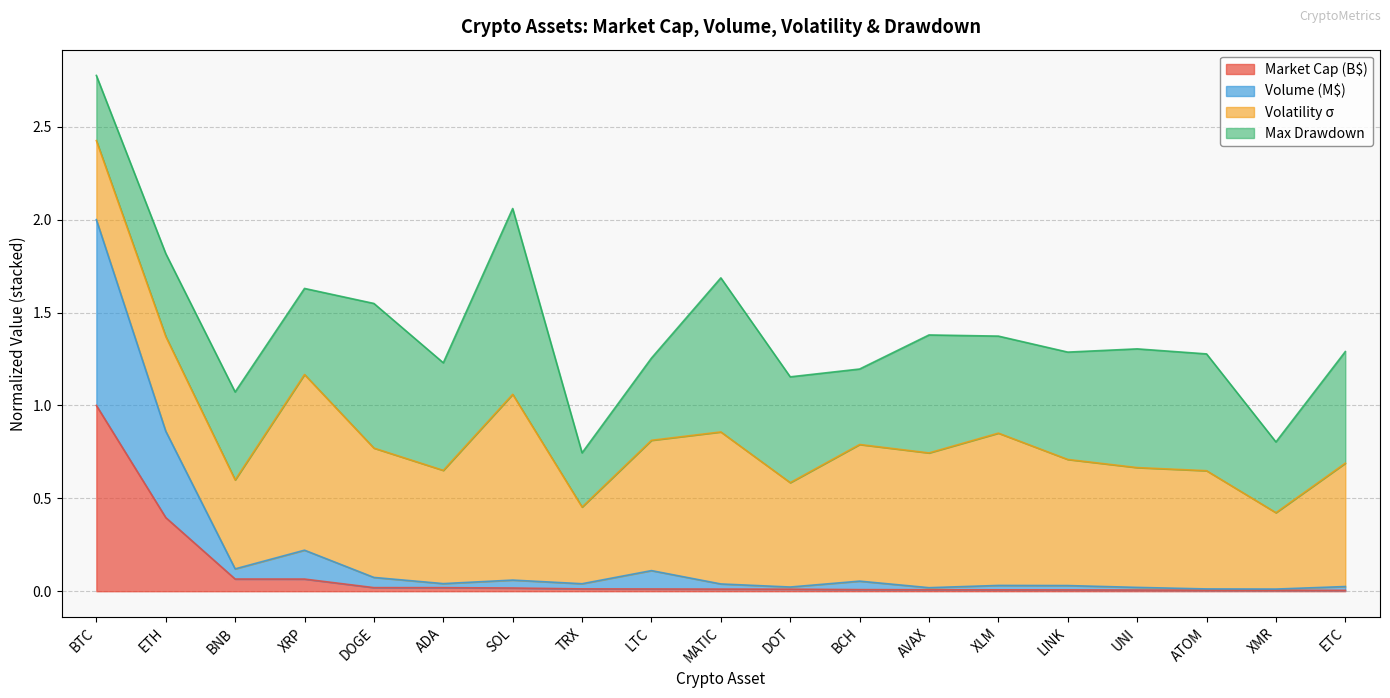

What is the maximum value for Market Cap (B$)?

1.0